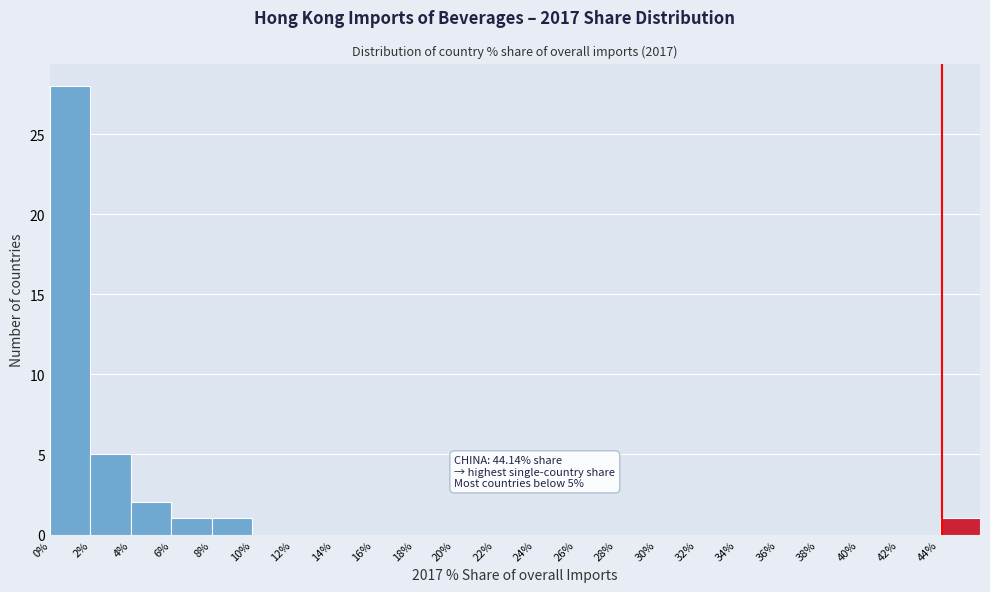

Over which range of the x-axis is the bar tallest?

0 to 2